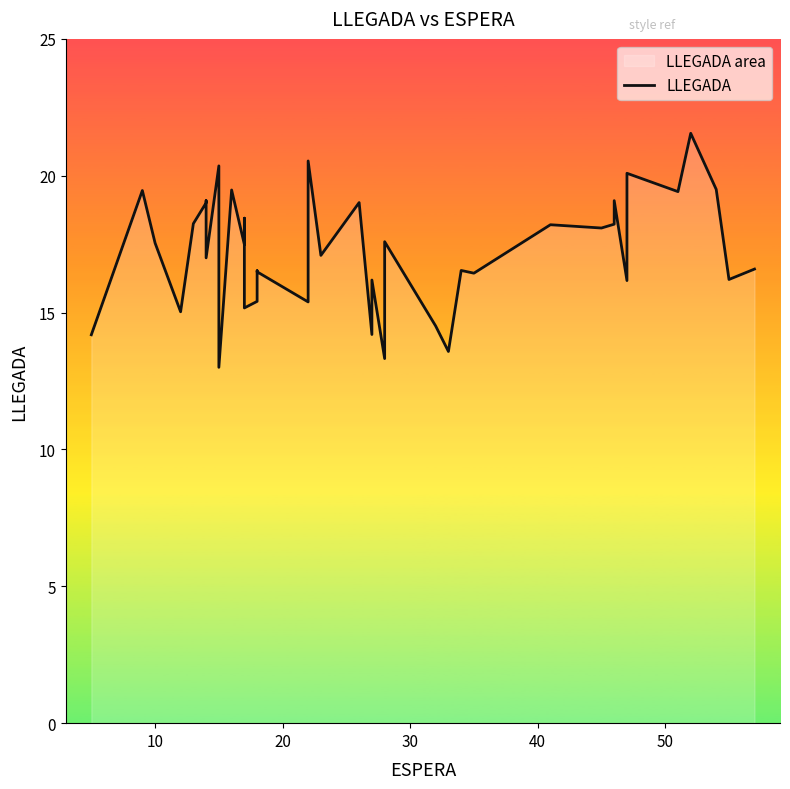

What is the greatest value displayed?

21.6